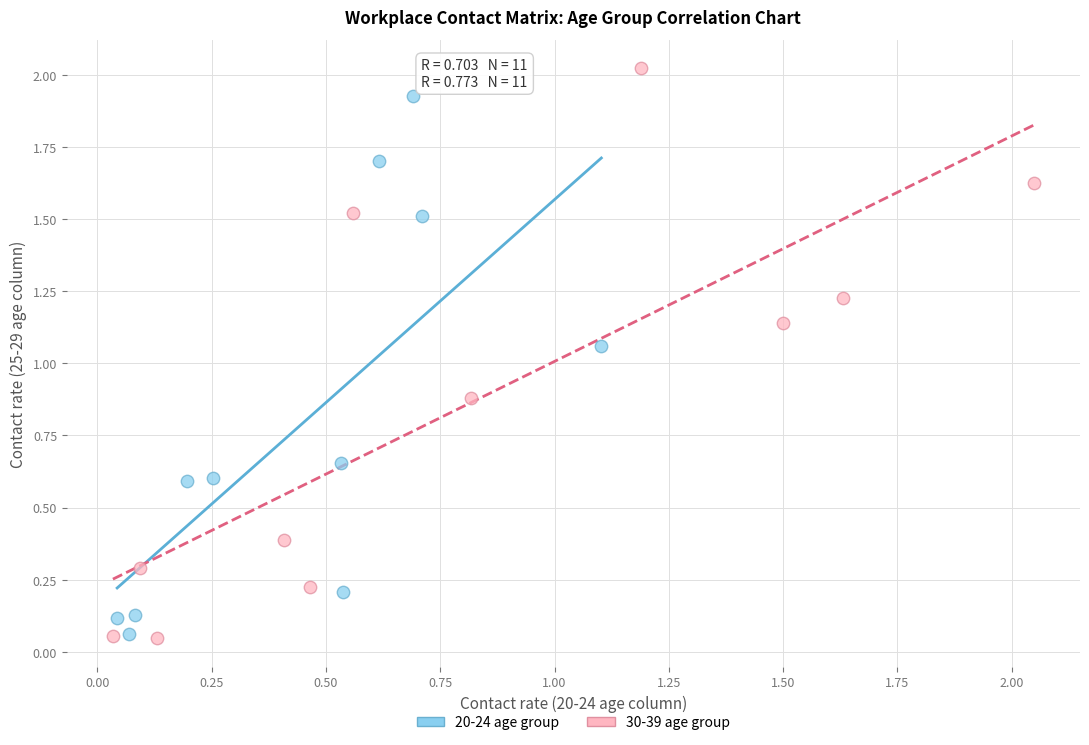

Which series contains the highest Y value?

30-39 age group